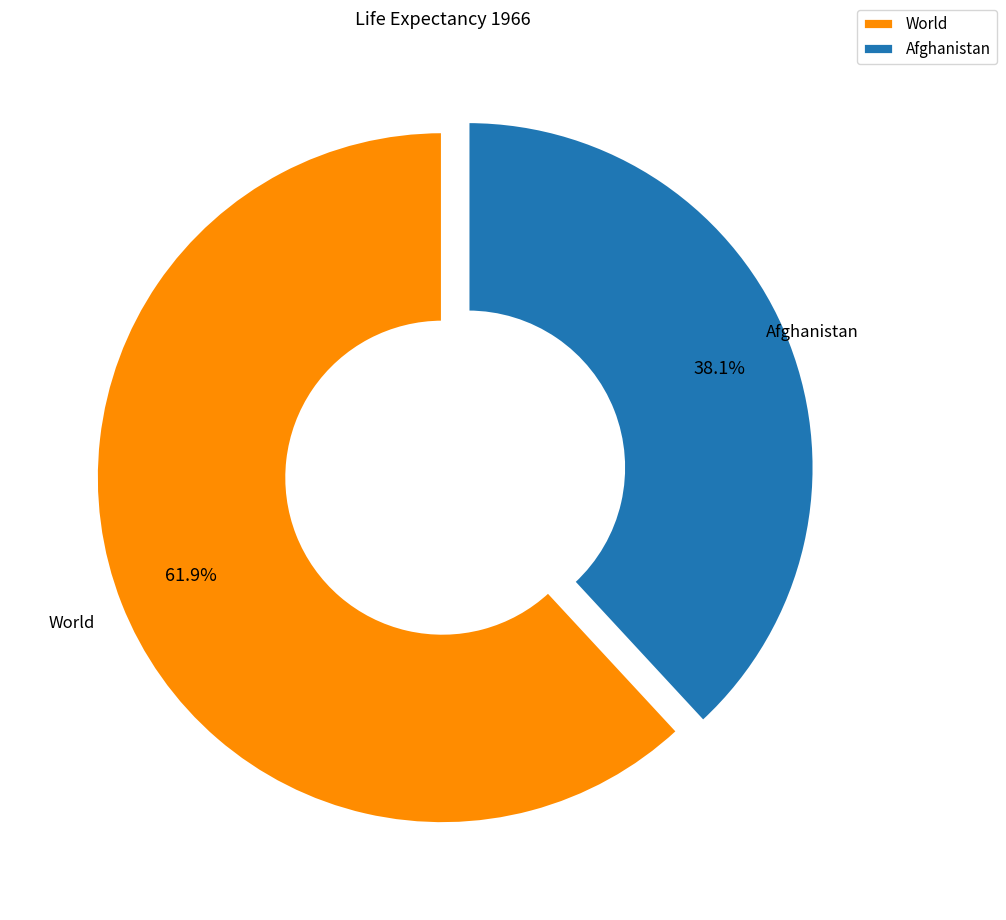

What is the largest slice in the pie chart?

World